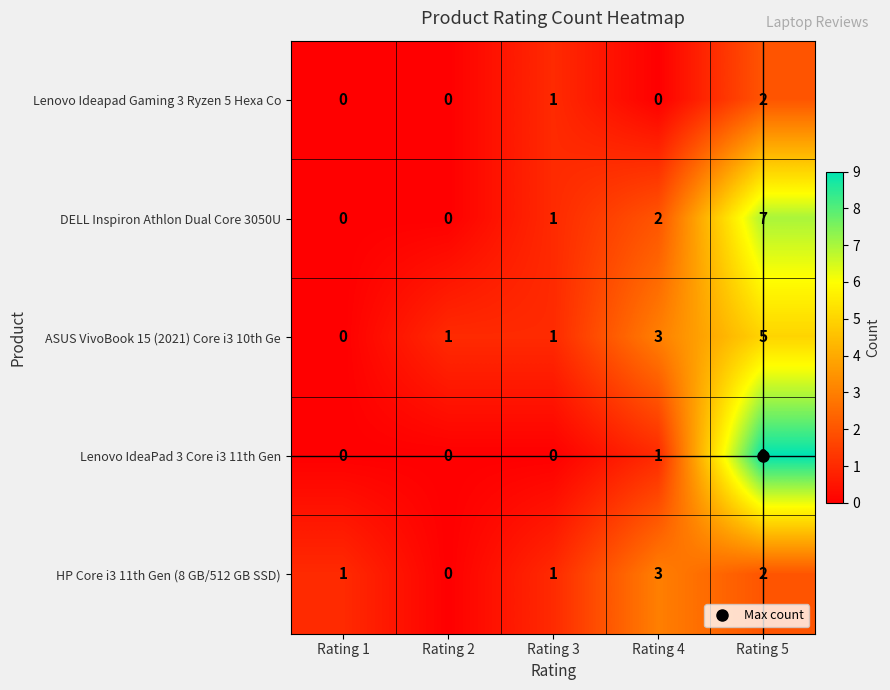

List the series in order of their peak value, lowest first.

Lenovo Ideapad Gaming 3 Ryzen 5 Hexa Co, HP Core i3 11th Gen (8 GB/512 GB SSD), ASUS VivoBook 15 (2021) Core i3 10th Ge, DELL Inspiron Athlon Dual Core 3050U, Lenovo IdeaPad 3 Core i3 11th Gen